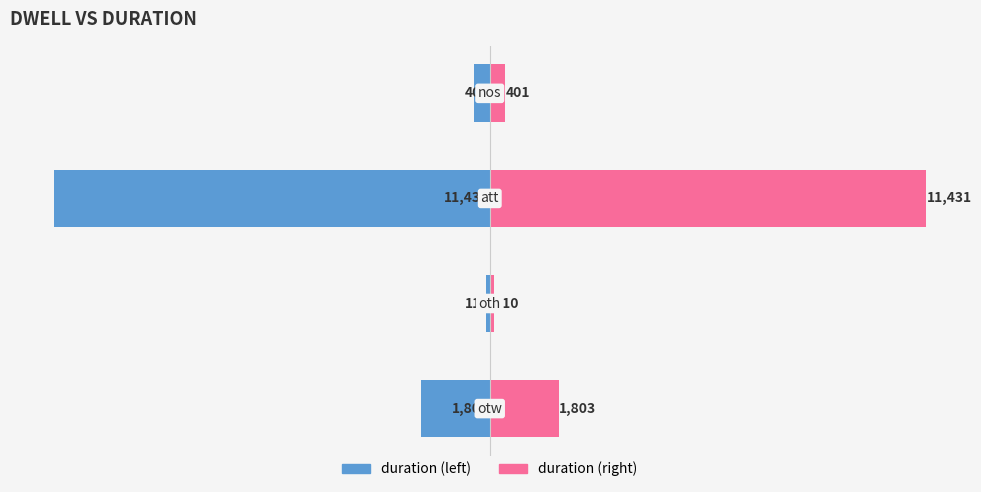

What is the difference between the second highest and minimum values in the duration (right) series?

1693